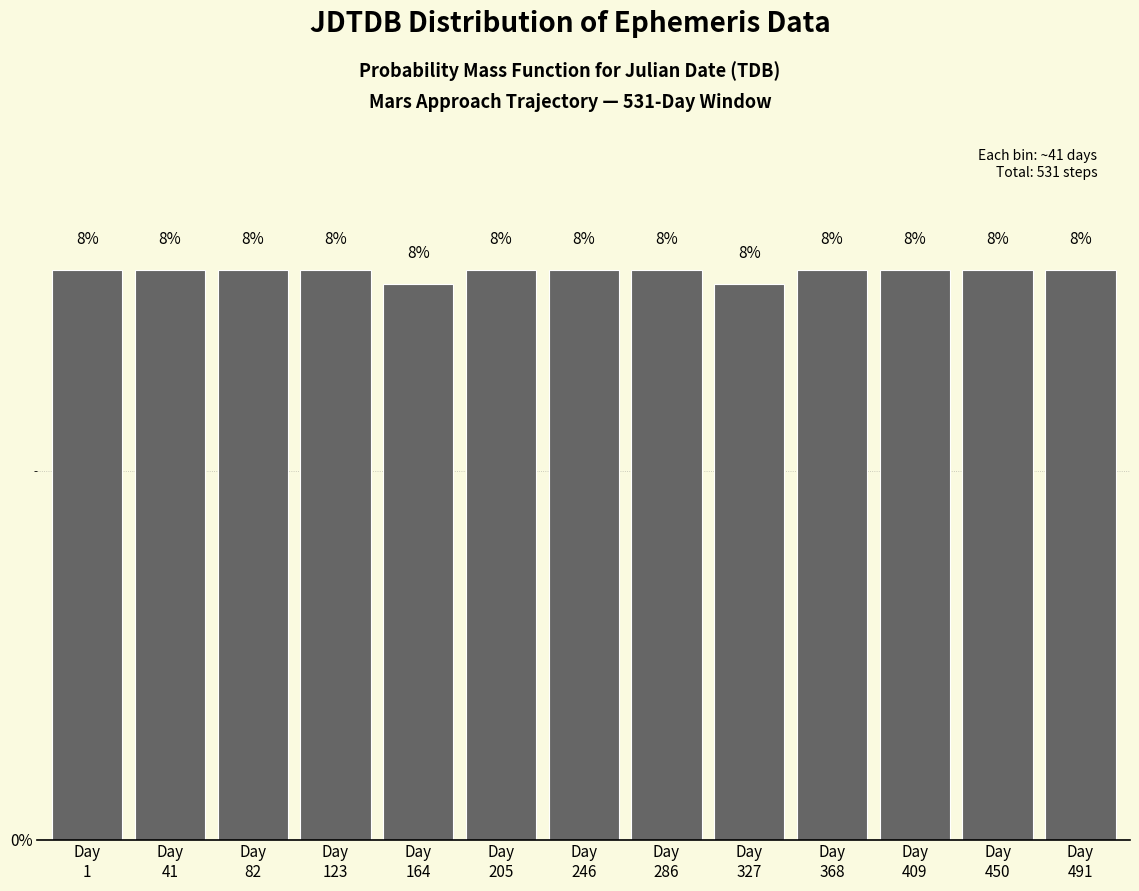

Are the bars horizontal?

No